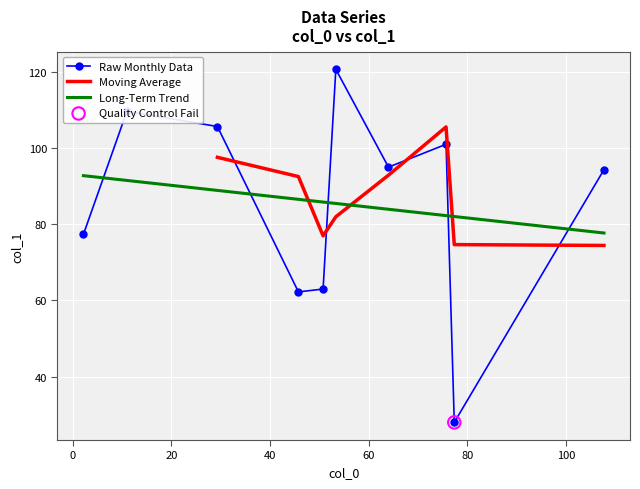

Which series ends up on top after the final intersection of Long-Term Trend and Raw Monthly Data?

Raw Monthly Data